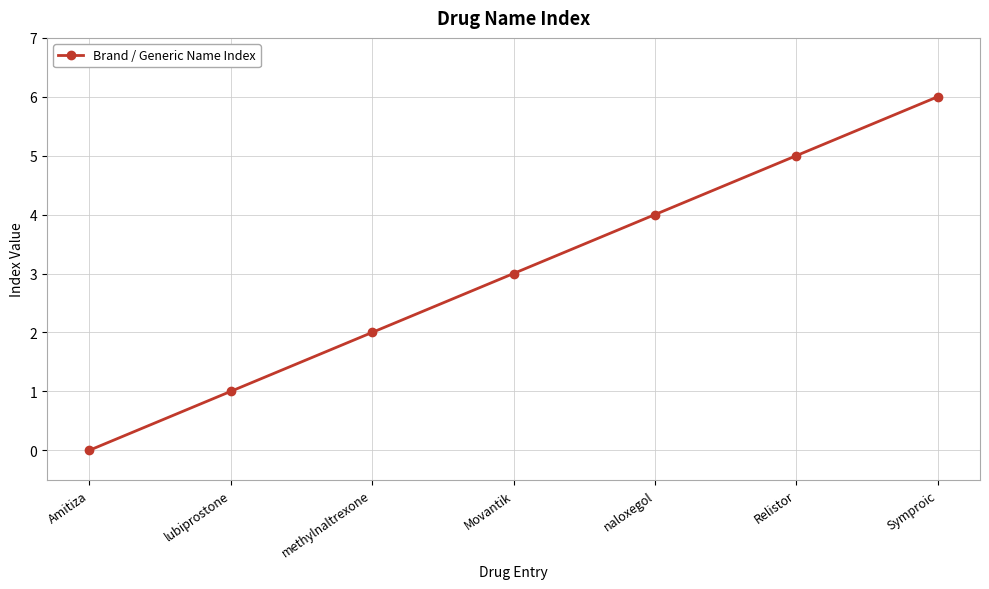

How many lines are shown in the chart?

1